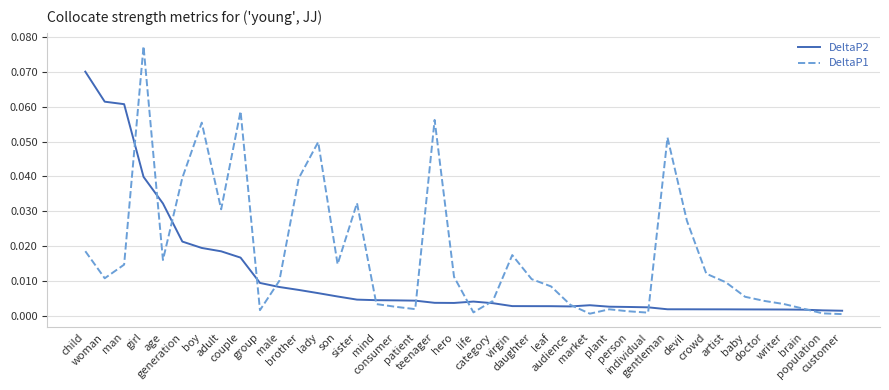

Which series changed the most between girl and customer?

DeltaP1